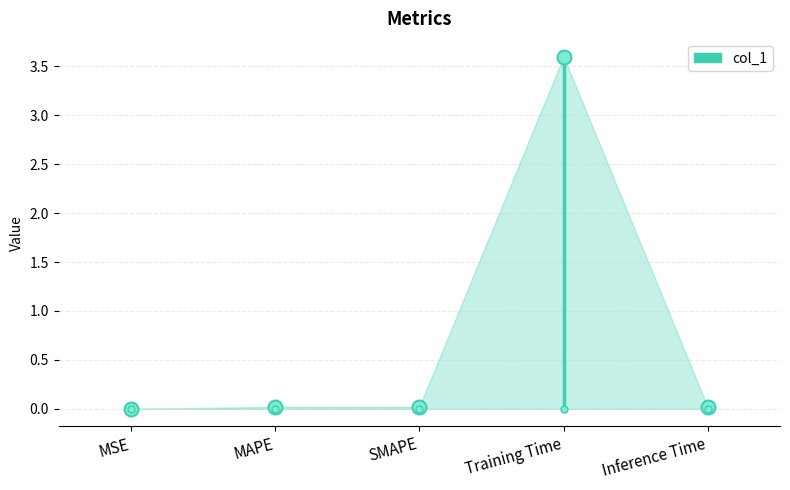

True or false: there are more than 2 points higher than both neighbors.

False